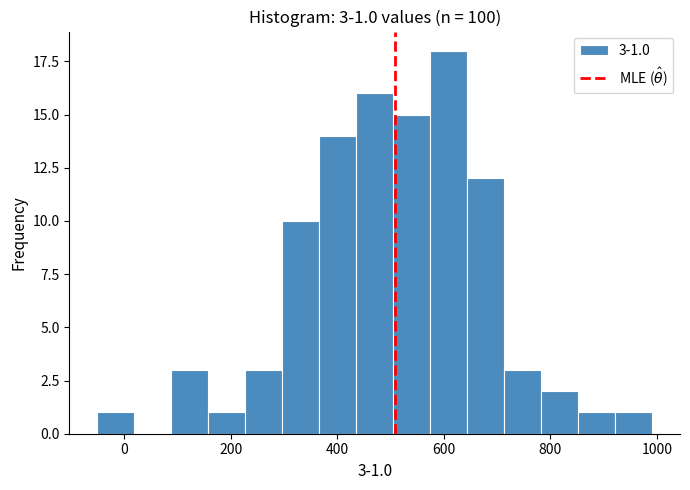

Read against the x-axis, roughly where is the centre of the tallest bar?

600